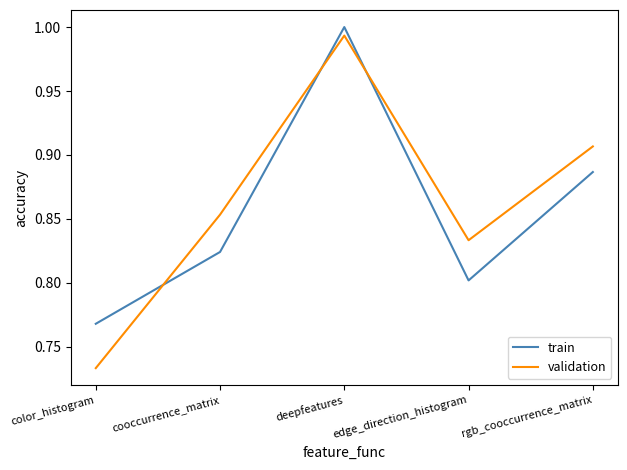

How many lines are shown in the chart?

2